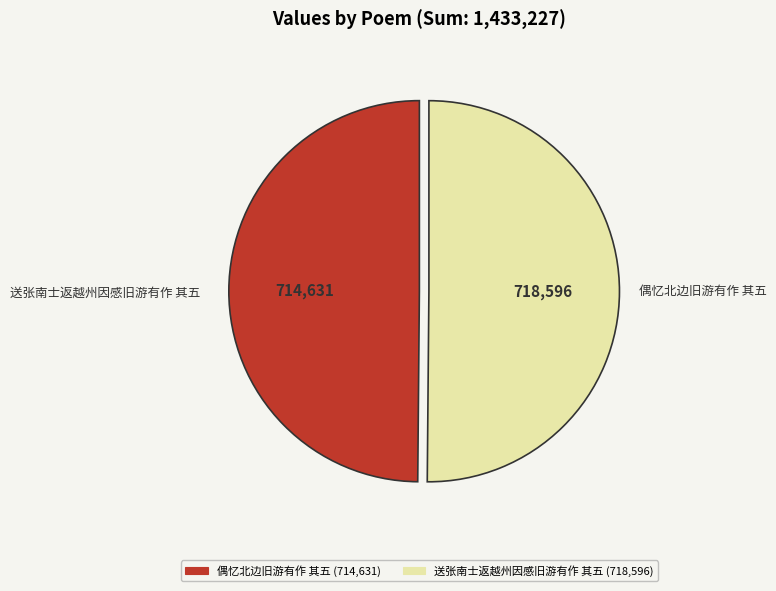

Is the sum of 送张南士返越州因感旧游有作 其五 and 偶忆北边旧游有作 其五 greater than half?

Yes